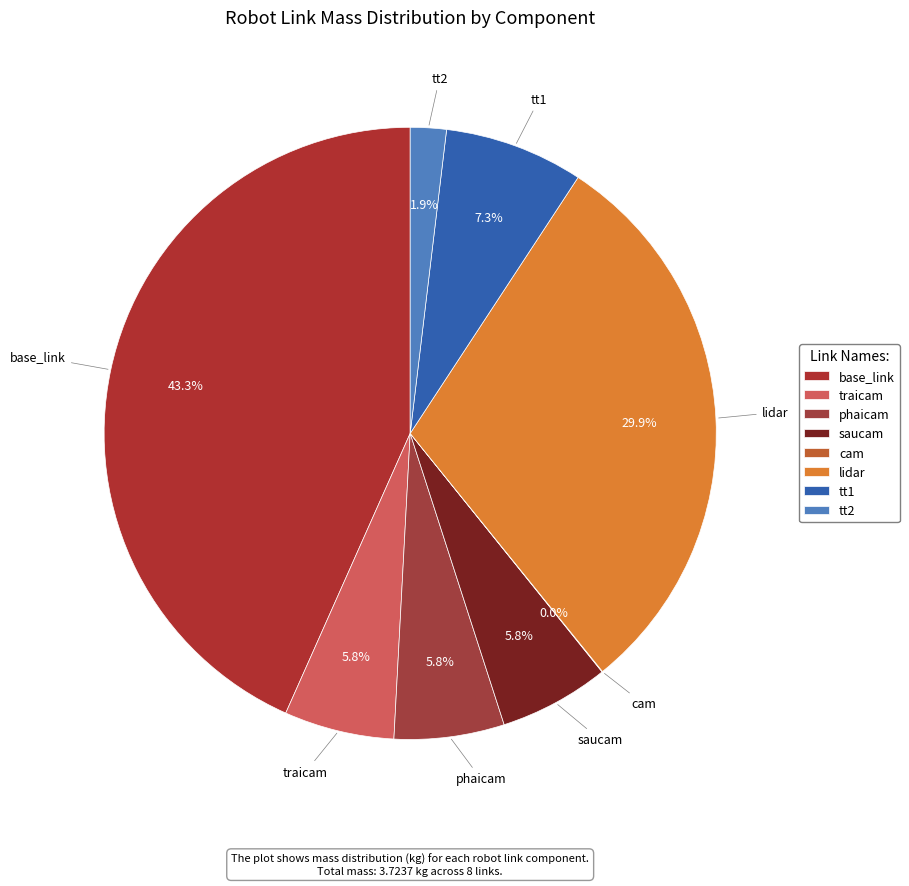

What is the total percentage of tt1 and tt2?

9.2%